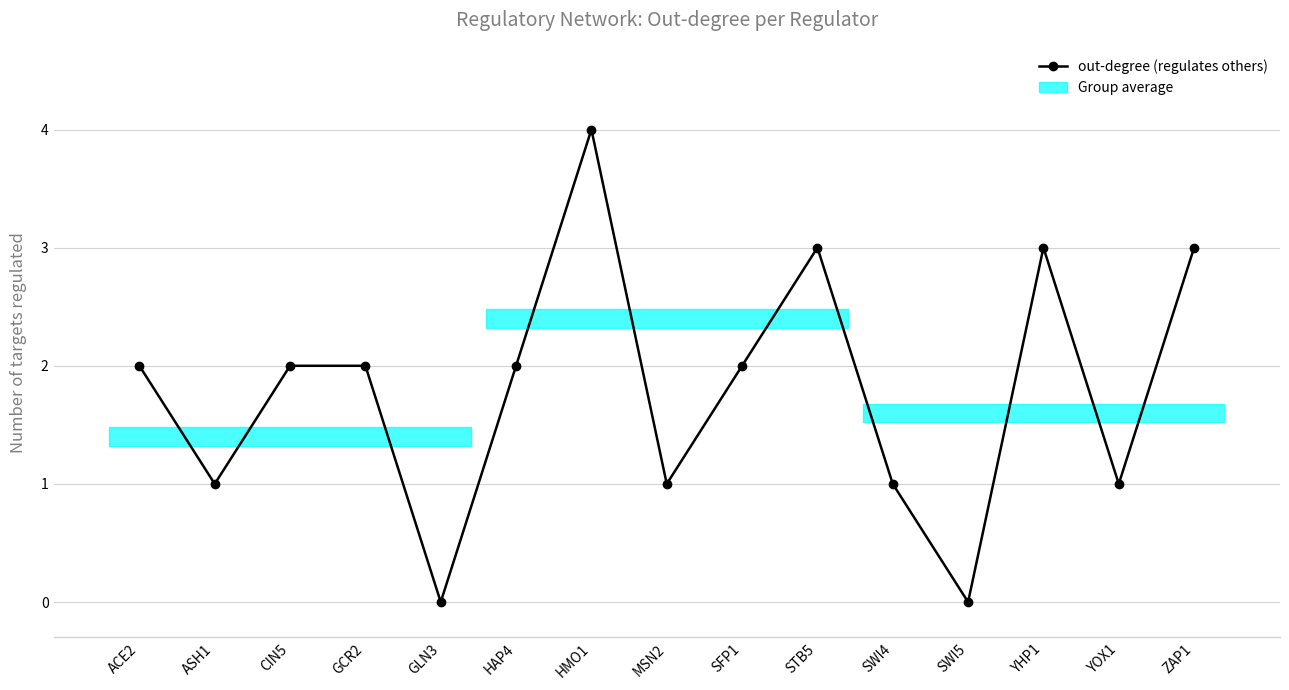

What is the difference between the maximum and minimum values?

4